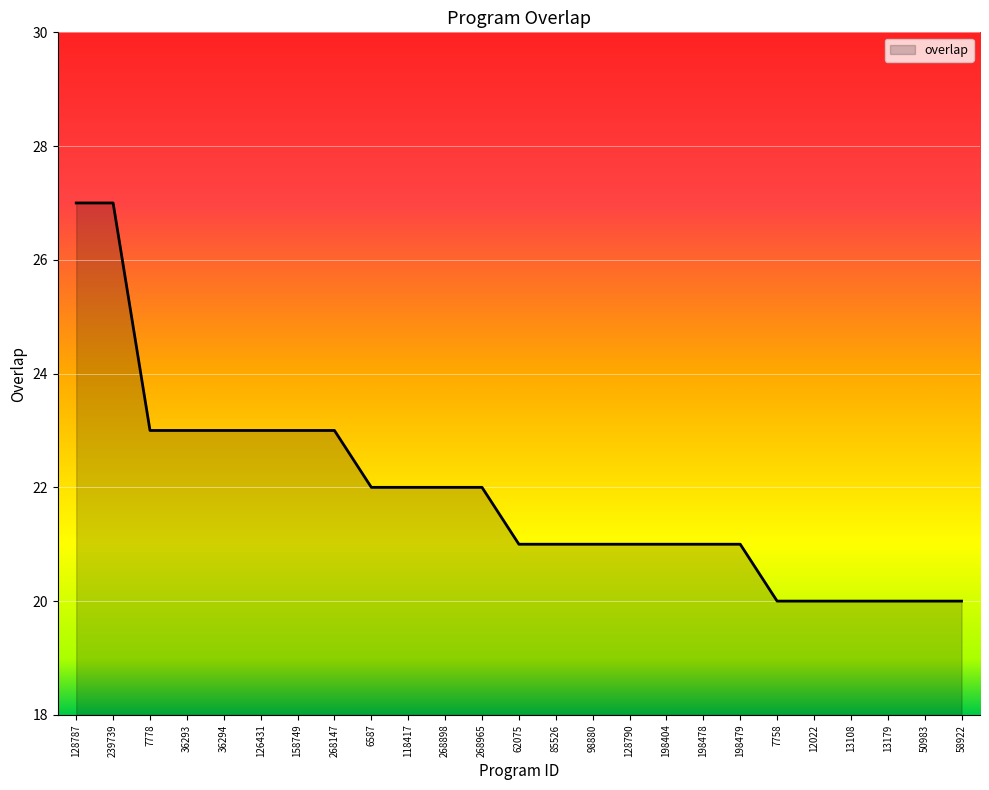

At which label does the data first exceed 21?

128787